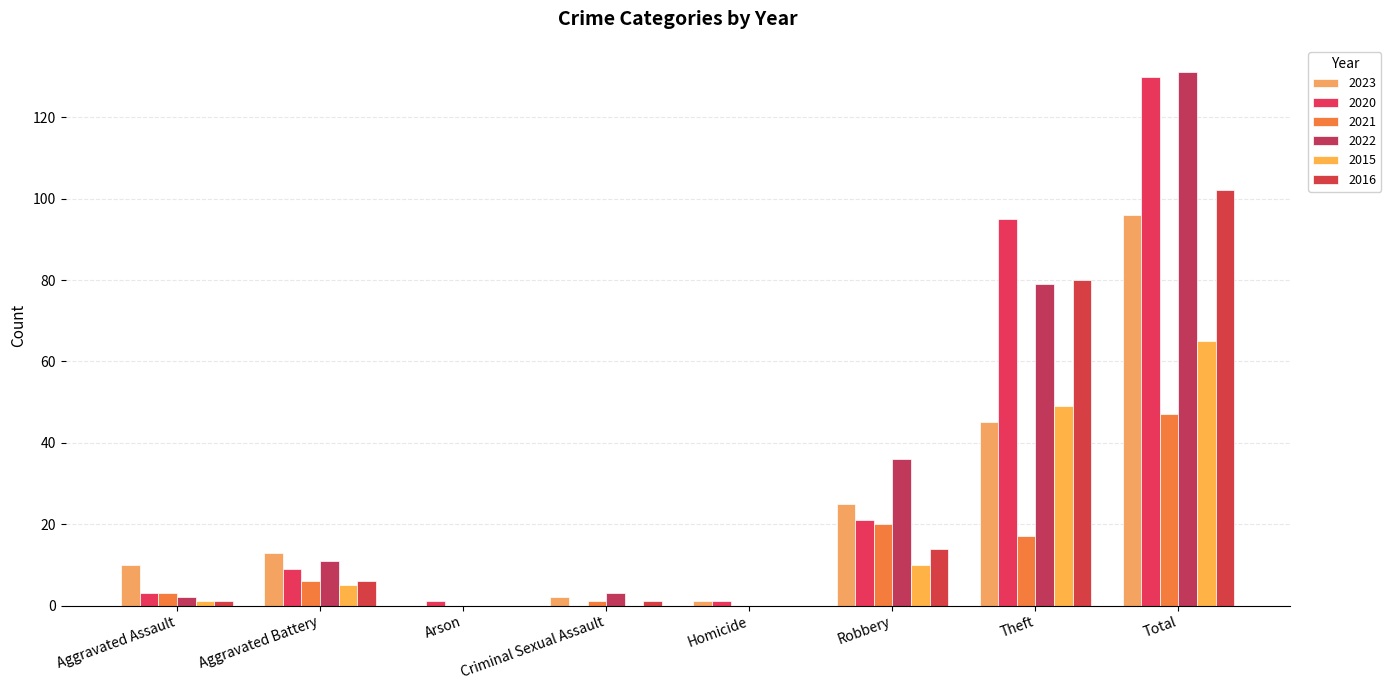

Is it true that 2015 equals 0 at Arson?

True